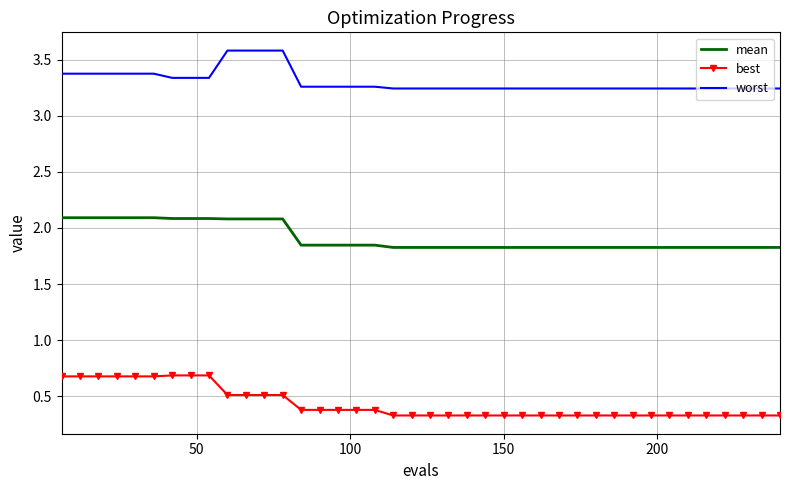

What is the maximum value shown in the chart?

3.6